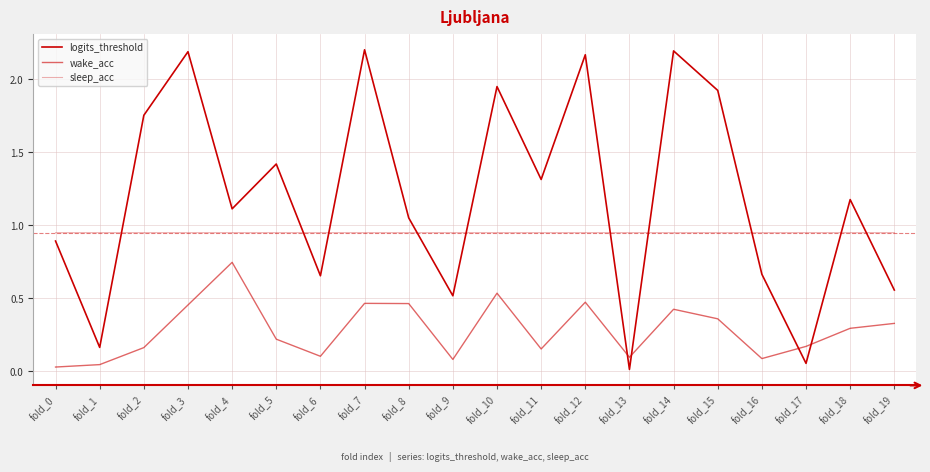

True or false: wake_acc and sleep_acc cross at least once.

False